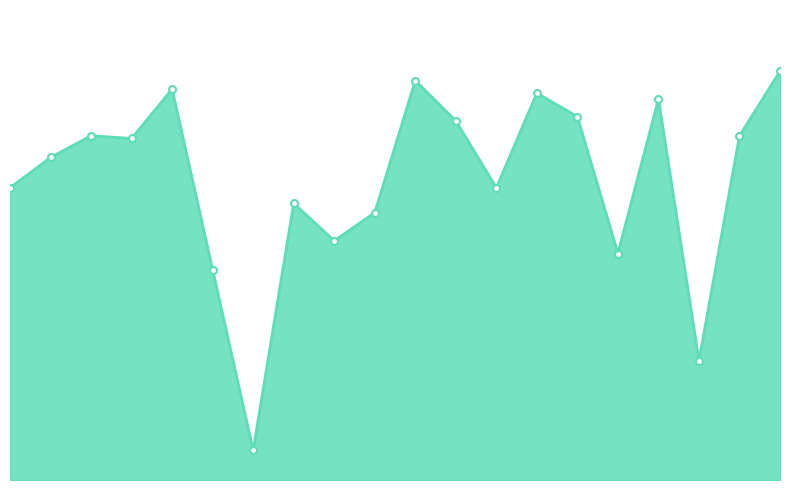

List the labels in order of value, largest first.

20, 11, 5, 14, 17, 15, 12, 3, 19, 4, 2, 1, 13, 8, 10, 9, 16, 6, 18, 7